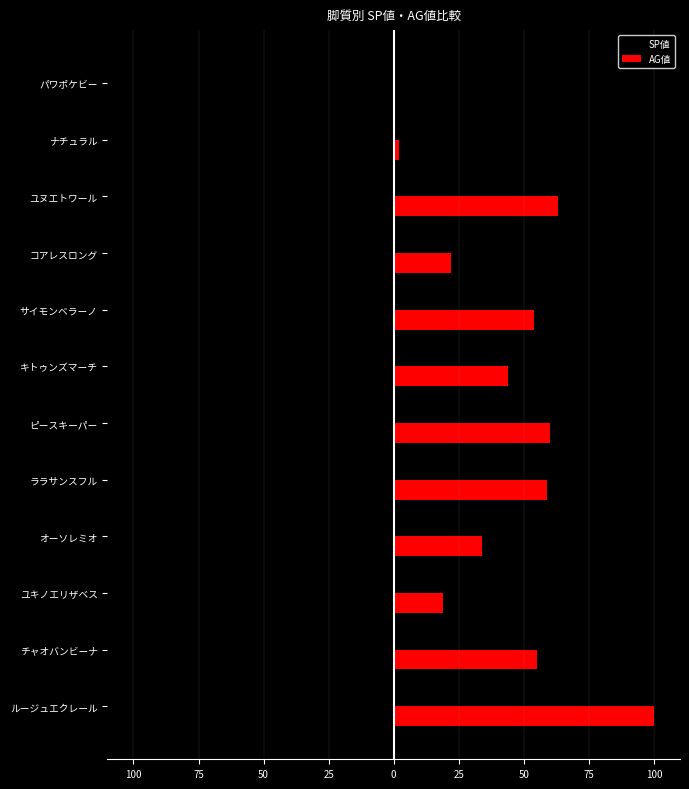

What are all the series names shown in the legend?

SP値, AG値